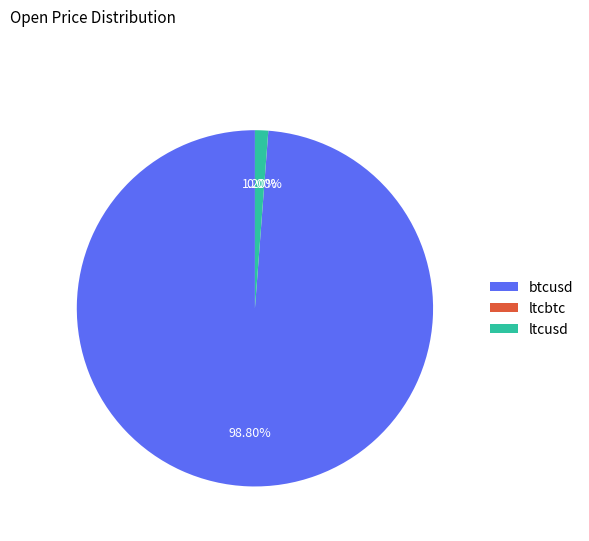

Is there a majority slice in this chart?

Yes